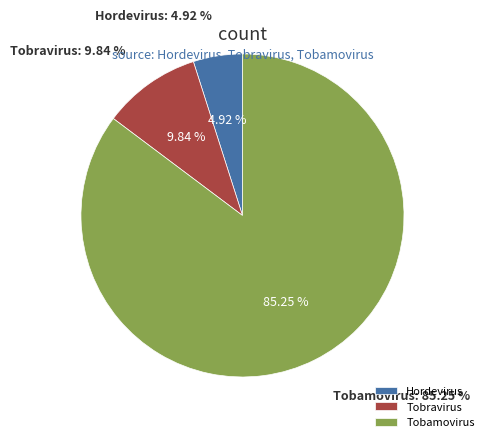

What is the total percentage of Tobravirus and Hordevirus?

14.8%